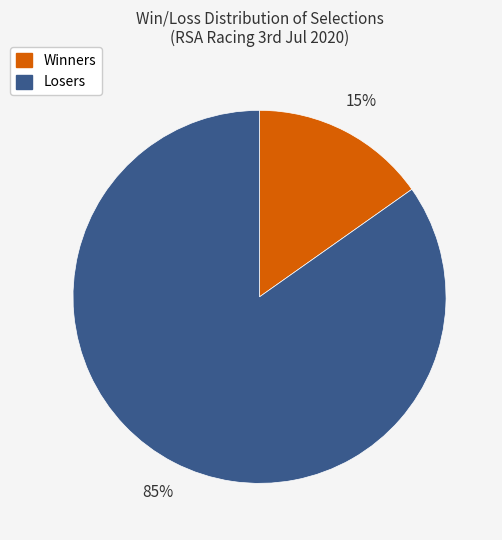

To the nearest percent, what is the average slice percentage?

50%